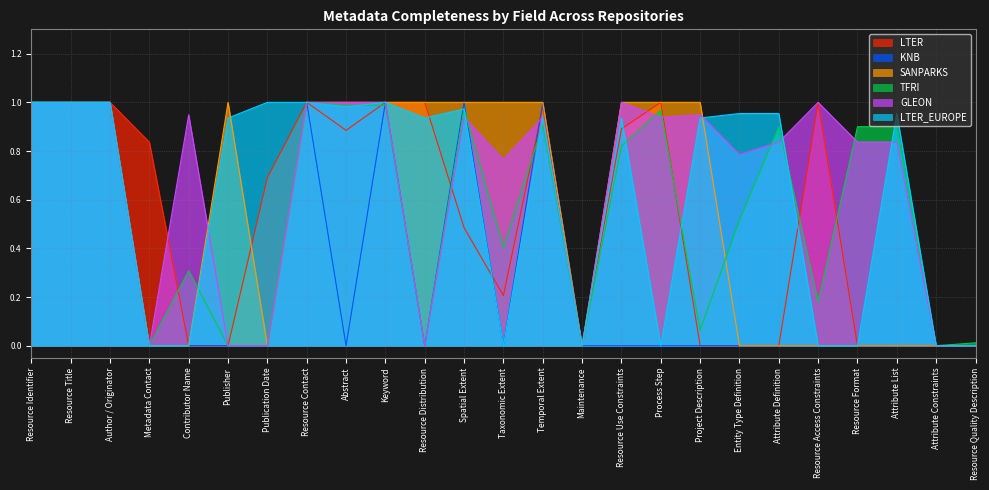

Reading right to left, what are all the values shown in this chart?

LTER: Resource Quality Description=0.0	Attribute Constraints=0.0	Attribute List=0.0	Resource Format=0.0	Resource Access Constraints=1.0	Attribute Definition=0.0	Entity Type Definition=0.0	Project Description=0.0	Process Step=1.0	Resource Use Constraints=0.9	Maintenance=0.0	Temporal Extent=1.0	Taxonomic Extent=0.2	Spatial Extent=0.5	Resource Distribution=1.0	Keyword=1.0	Abstract=0.9	Resource Contact=1.0	Publication Date=0.7	Publisher=0.0	Contributor Name=0.0	Metadata Contact=0.8	Author / Originator=1.0	Resource Title=1.0	Resource Identifier=1.0
KNB: Resource Quality Description=0.0	Attribute Constraints=0.0	Attribute List=0.0	Resource Format=0.0	Resource Access Constraints=0.0	Attribute Definition=0.0	Entity Type Definition=0.0	Project Description=0.0	Process Step=0.0	Resource Use Constraints=0.0	Maintenance=0.0	Temporal Extent=1.0	Taxonomic Extent=0.0	Spatial Extent=1.0	Resource Distribution=0.0	Keyword=1.0	Abstract=0.0	Resource Contact=1.0	Publication Date=0.0	Publisher=0.0	Contributor Name=0.0	Metadata Contact=0.0	Author / Originator=1.0	Resource Title=1.0	Resource Identifier=1.0
SANPARKS: Resource Quality Description=0.0	Attribute Constraints=0.0	Attribute List=0.0	Resource Format=0.0	Resource Access Constraints=0.0	Attribute Definition=0.0	Entity Type Definition=0.0	Project Description=1.0	Process Step=1.0	Resource Use Constraints=1.0	Maintenance=0.0	Temporal Extent=1.0	Taxonomic Extent=1.0	Spatial Extent=1.0	Resource Distribution=1.0	Keyword=1.0	Abstract=1.0	Resource Contact=1.0	Publication Date=0.0	Publisher=1.0	Contributor Name=0.0	Metadata Contact=0.0	Author / Originator=1.0	Resource Title=1.0	Resource Identifier=1.0
TFRI: Resource Quality Description=0.0	Attribute Constraints=0.0	Attribute List=0.9	Resource Format=0.9	Resource Access Constraints=0.2	Attribute Definition=0.9	Entity Type Definition=0.5	Project Description=0.1	Process Step=1.0	Resource Use Constraints=0.8	Maintenance=0.0	Temporal Extent=0.9	Taxonomic Extent=0.4	Spatial Extent=1.0	Resource Distribution=0.0	Keyword=1.0	Abstract=1.0	Resource Contact=1.0	Publication Date=0.0	Publisher=0.0	Contributor Name=0.3	Metadata Contact=0.0	Author / Originator=1.0	Resource Title=1.0	Resource Identifier=1.0
GLEON: Resource Quality Description=0.0	Attribute Constraints=0.0	Attribute List=0.8	Resource Format=0.8	Resource Access Constraints=1.0	Attribute Definition=0.8	Entity Type Definition=0.8	Project Description=0.9	Process Step=0.9	Resource Use Constraints=1.0	Maintenance=0.0	Temporal Extent=0.9	Taxonomic Extent=0.8	Spatial Extent=0.9	Resource Distribution=0.0	Keyword=1.0	Abstract=1.0	Resource Contact=1.0	Publication Date=0.0	Publisher=0.0	Contributor Name=0.9	Metadata Contact=0.0	Author / Originator=1.0	Resource Title=1.0	Resource Identifier=1.0
LTER_EUROPE: Resource Quality Description=0.0	Attribute Constraints=0.0	Attribute List=1.0	Resource Format=0.0	Resource Access Constraints=0.0	Attribute Definition=1.0	Entity Type Definition=1.0	Project Description=0.9	Process Step=0.0	Resource Use Constraints=0.9	Maintenance=0.0	Temporal Extent=0.9	Taxonomic Extent=0.0	Spatial Extent=1.0	Resource Distribution=0.9	Keyword=1.0	Abstract=1.0	Resource Contact=1.0	Publication Date=1.0	Publisher=0.9	Contributor Name=0.0	Metadata Contact=0.0	Author / Originator=1.0	Resource Title=1.0	Resource Identifier=1.0